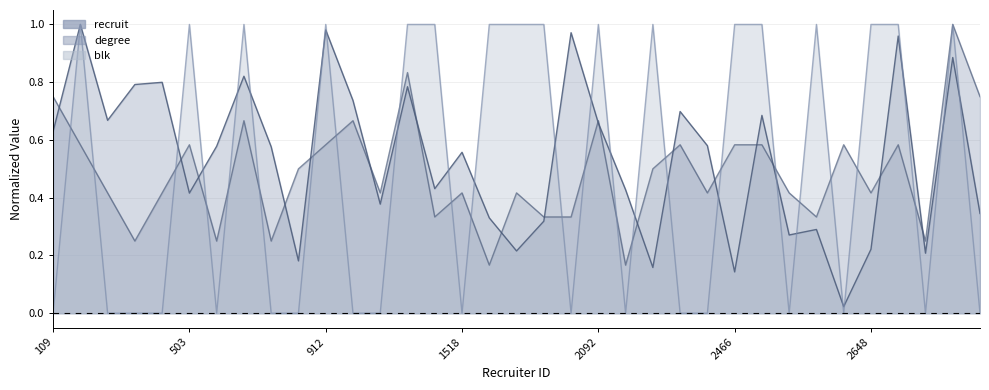

Rank the categories by degree value from highest to lowest.

2767, 1276, 109, 2886, 524, 1166, 2092, 152, 503, 912, 2396, 2466, 2538, 2604, 2658, 845, 2300, 224, 366, 1219, 1518, 1590, 2421, 2584, 2648, 1348, 1919, 2050, 2599, 330, 509, 780, 2674, 1547, 2221